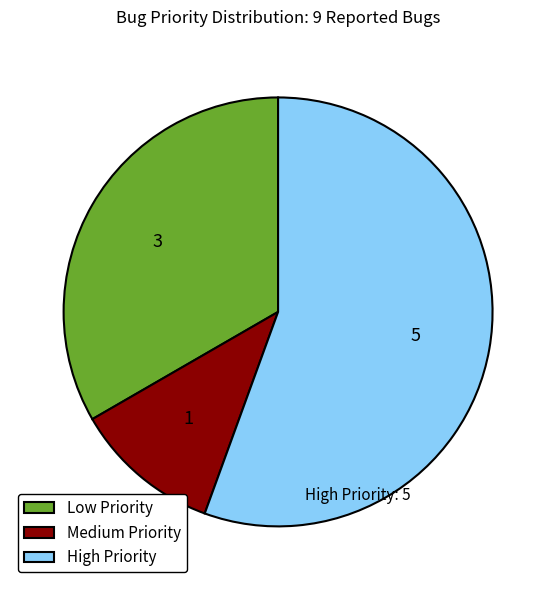

Do High Priority and Low Priority together represent more than half of the pie?

Yes